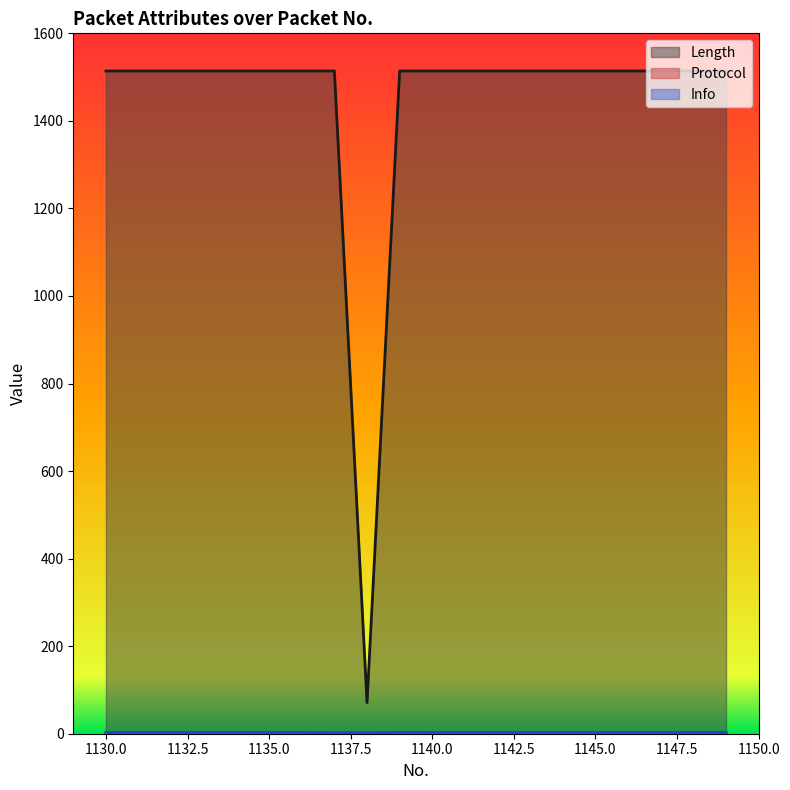

How many series are shown in this chart?

3